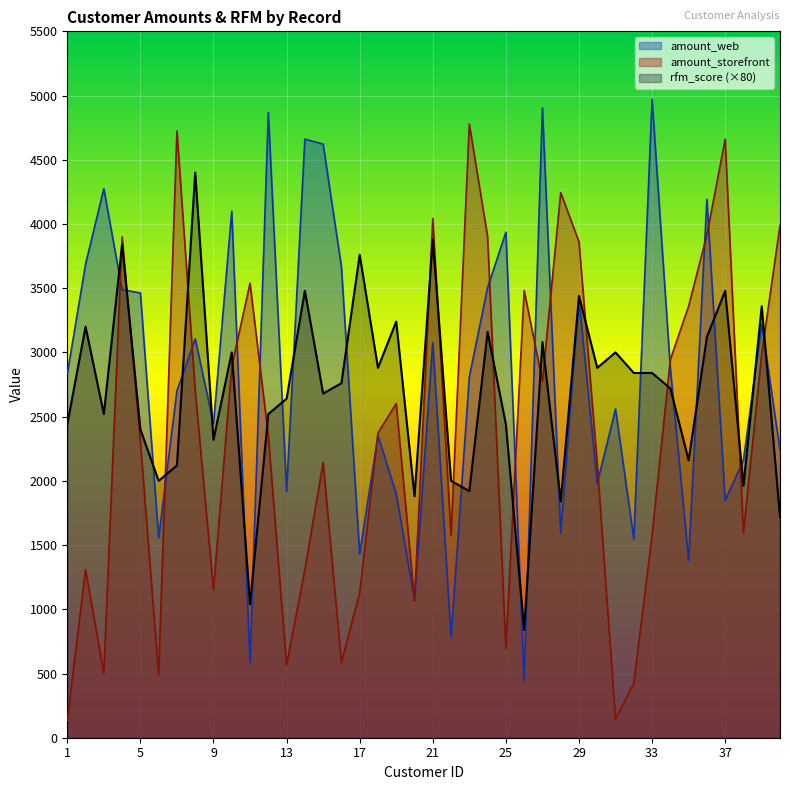

Where do rfm_score and amount_web first cross each other?

3 and 4